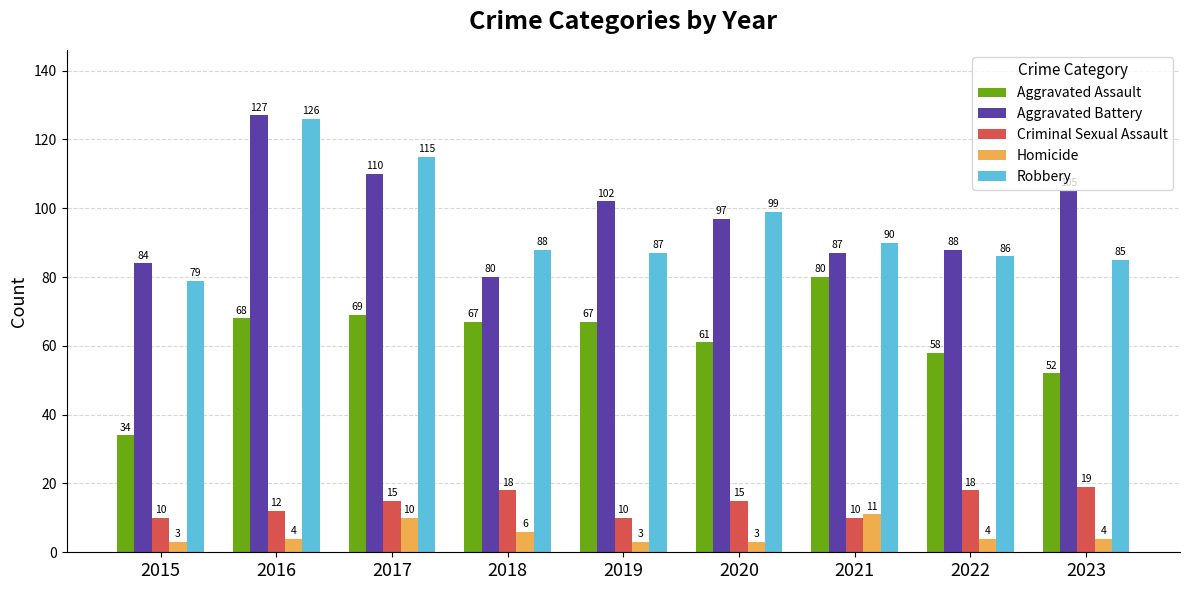

What is the total value across all series at 2016?

337